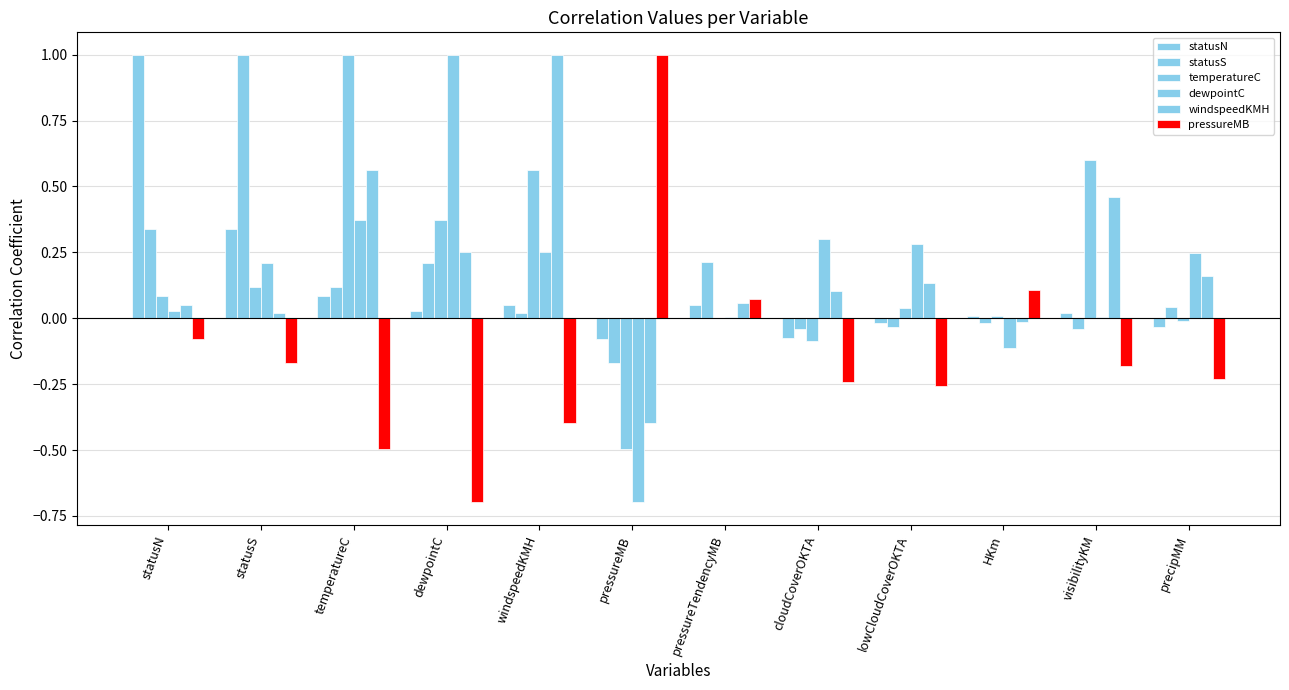

What is the smallest value displayed?

-0.7